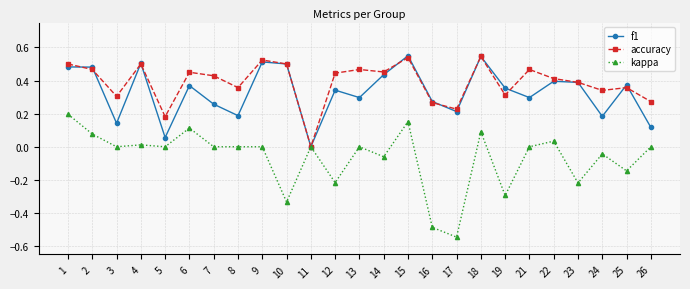

How many distinct data groups are displayed?

3